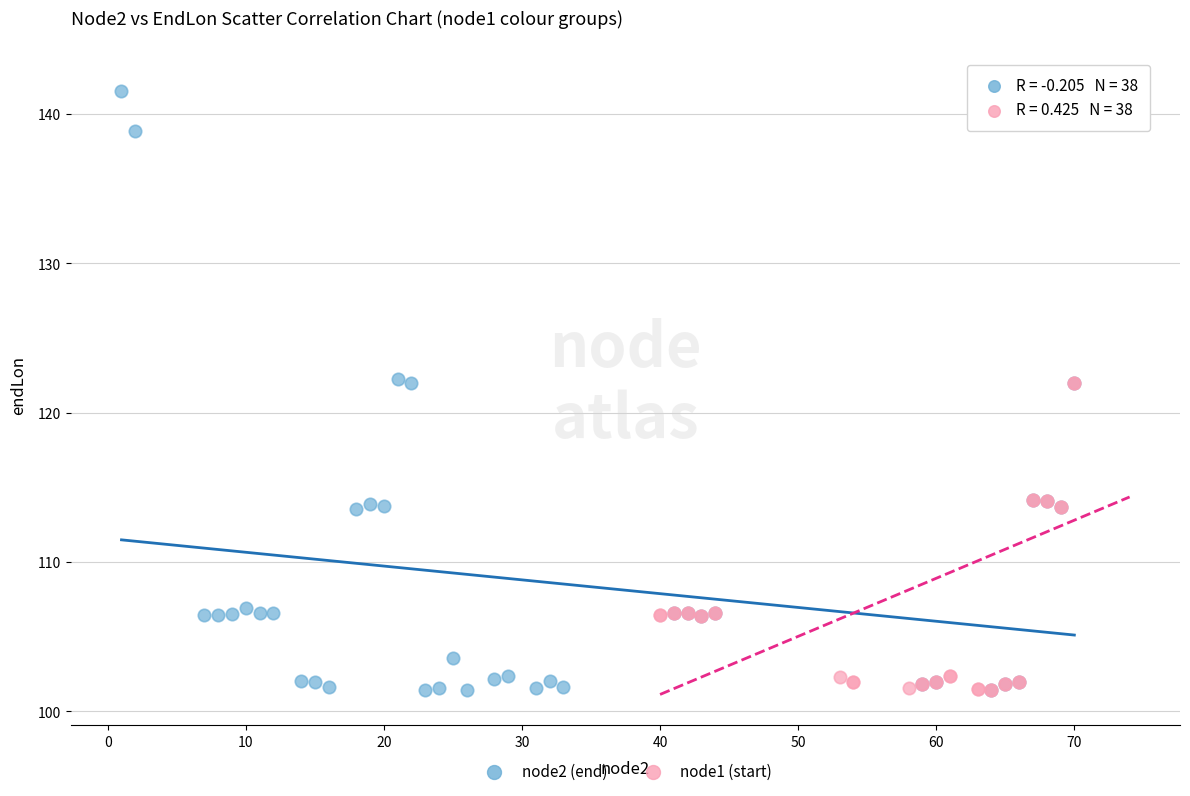

Which series has the largest Y range (max minus min)?

node1 (start)